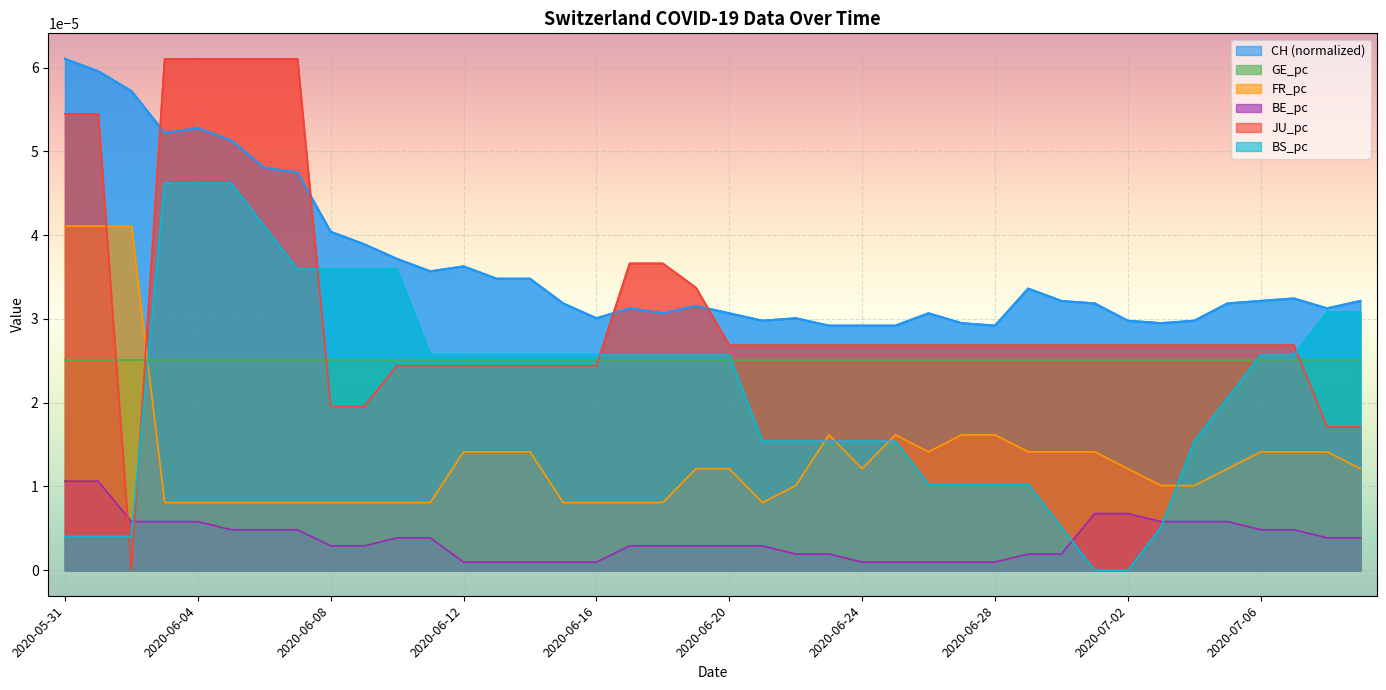

At which category is the sum across all series the highest?

2020-06-04